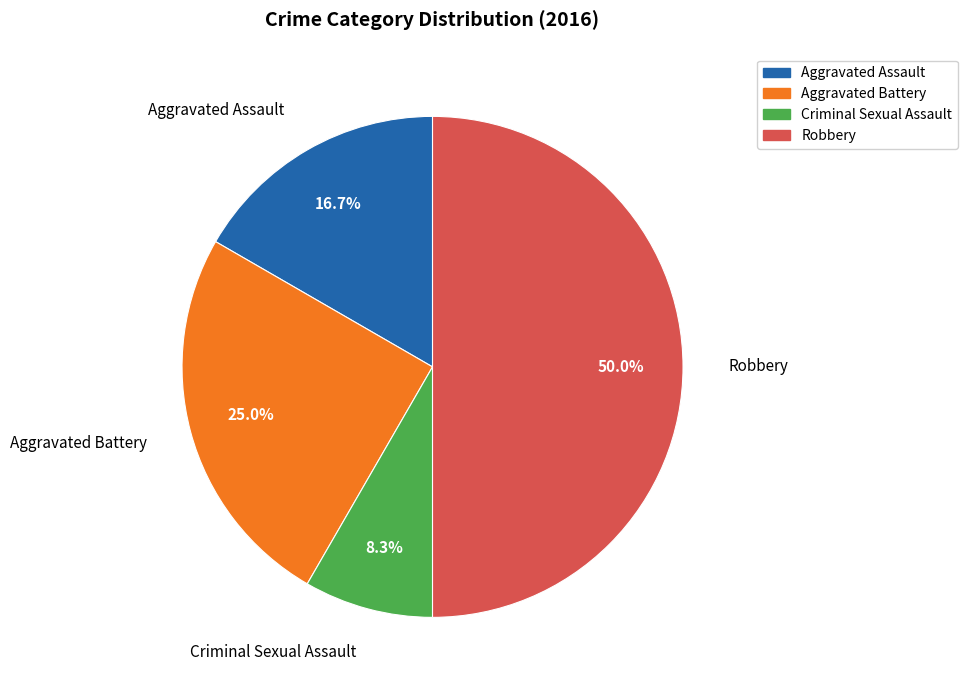

Rank the categories by value from lowest to highest.

Criminal Sexual Assault, Aggravated Assault, Aggravated Battery, Robbery